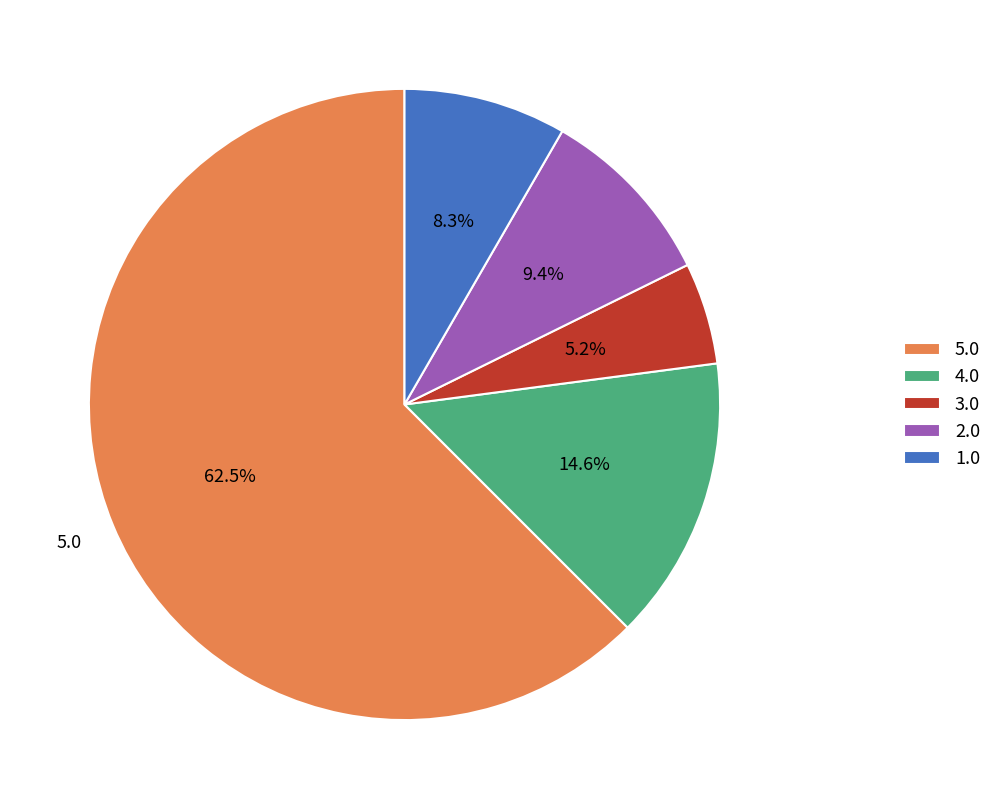

True or false: 3.0 accounts for 11% of the total.

False